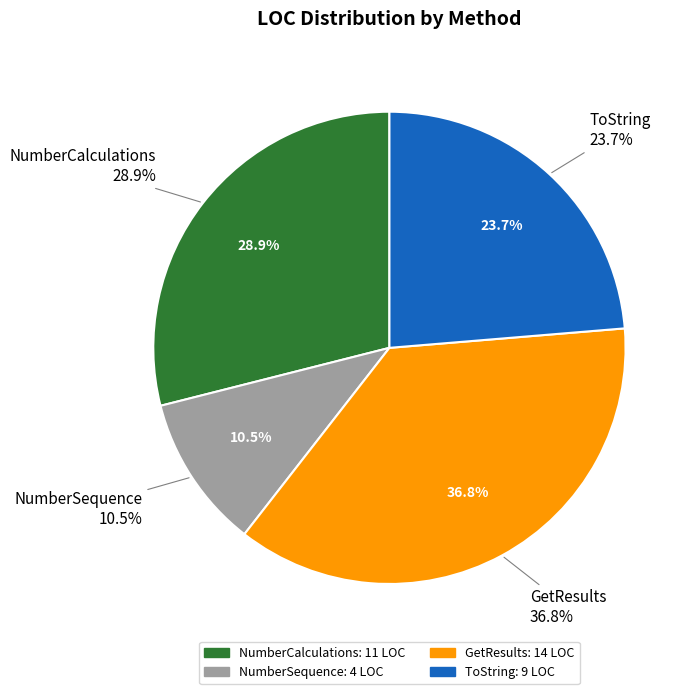

Is ToString the majority of the pie?

No